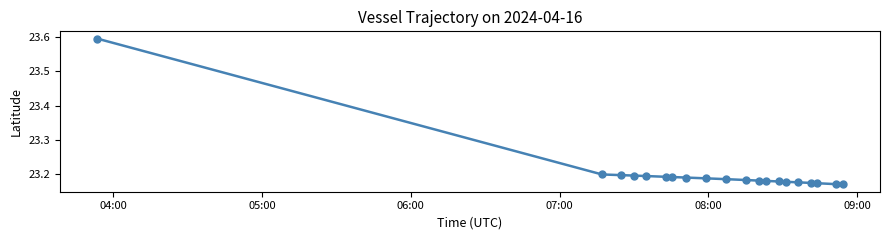

What is the sum of all values?

464.1